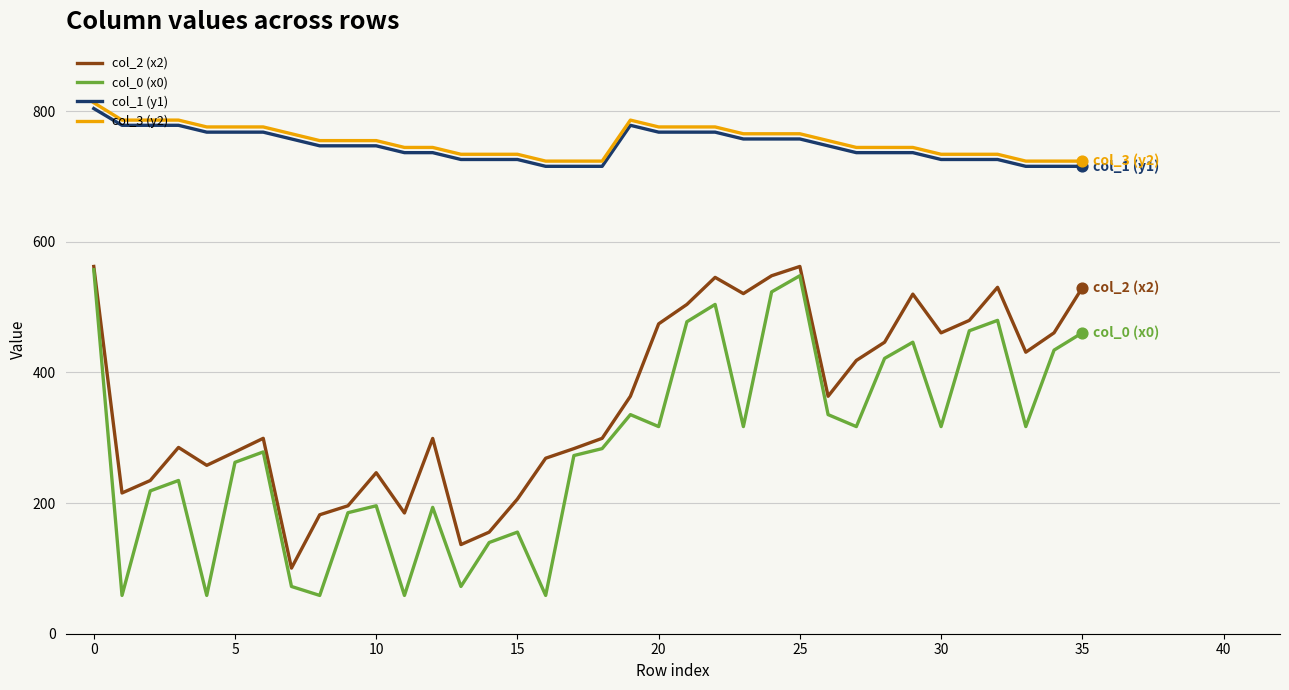

What are all the series names shown in the legend?

col_2 (x2), col_0 (x0), col_1 (y1), col_3 (y2)